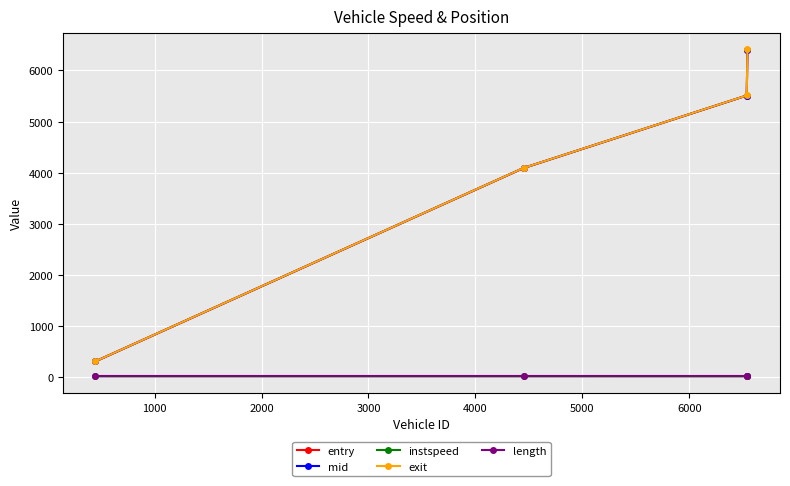

How many categories are shown in the chart?

4